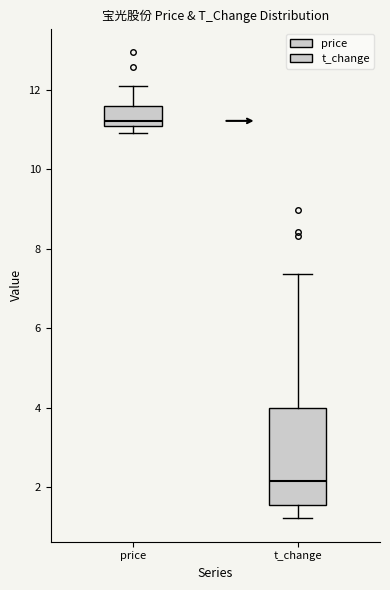

Reading left to right, transcribe this box plot: for each box, give where its median line is, the range the box spans, and where its two whiskers end, as read against the y-axis. The values are not printed on the chart, so give them approximately, as read against the axis.

price: median 11.2, box 11.0 to 11.6, whiskers 11.0 (just below the box's lower edge) to 12.2
t_change: median 2.2, box 1.6 to 4.0, whiskers 1.2 to 7.4